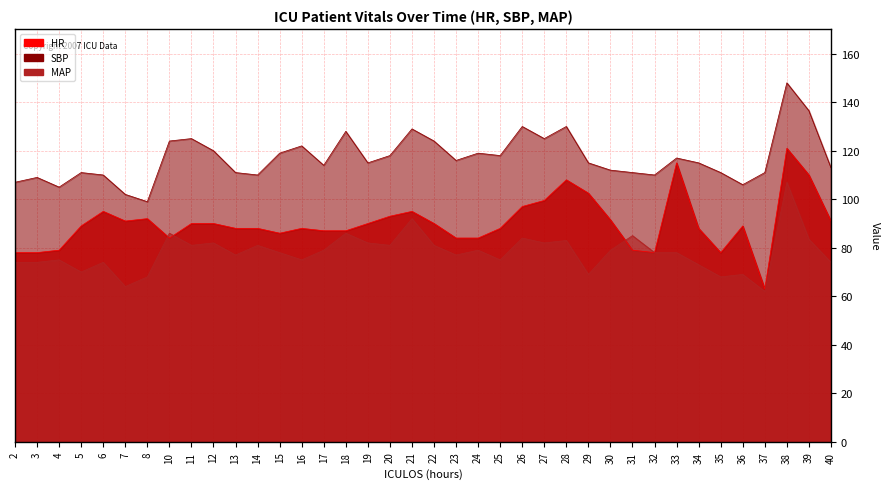

What is the value of the SBP point at the 21st from the left?

116.0